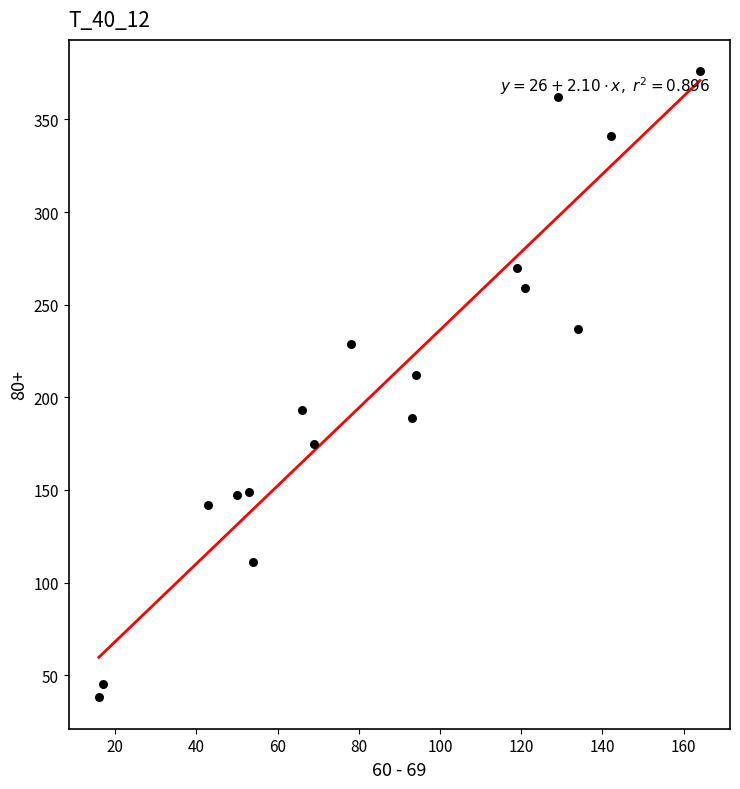

What Y value in the scatter plot is closest to 207?

212